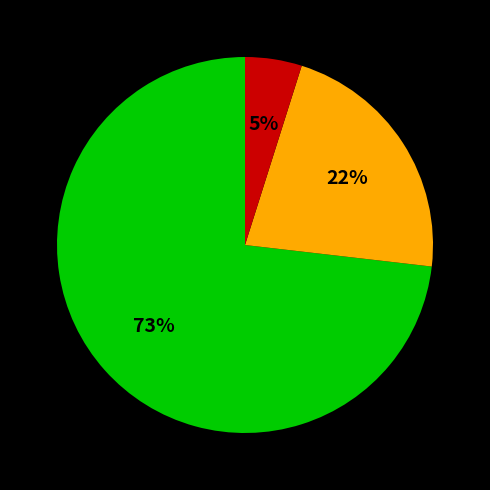

To the nearest percent, what is the difference between the largest and smallest slice percentages?

68%